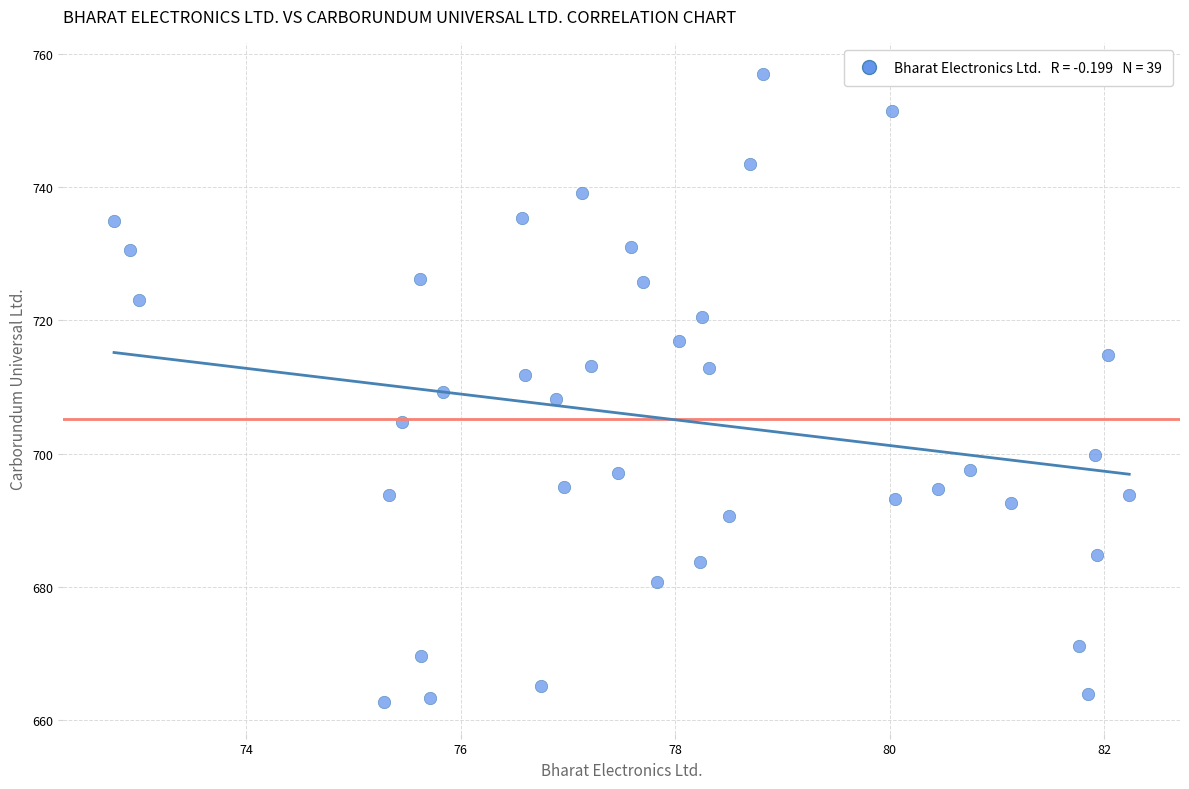

What is the range of Y values (max minus min)?

94.3